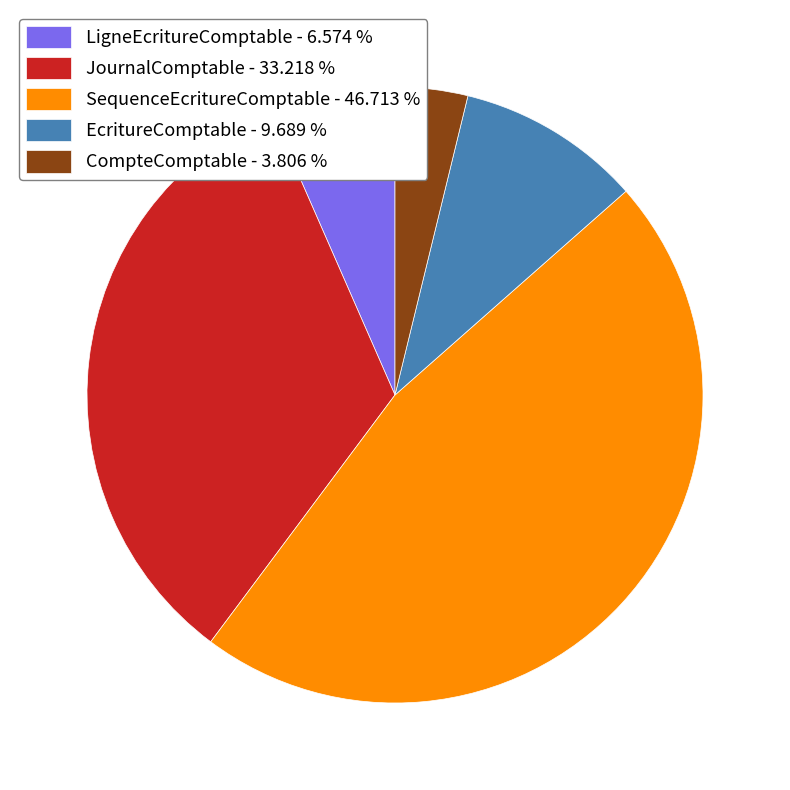

How many segments does this pie chart have?

5